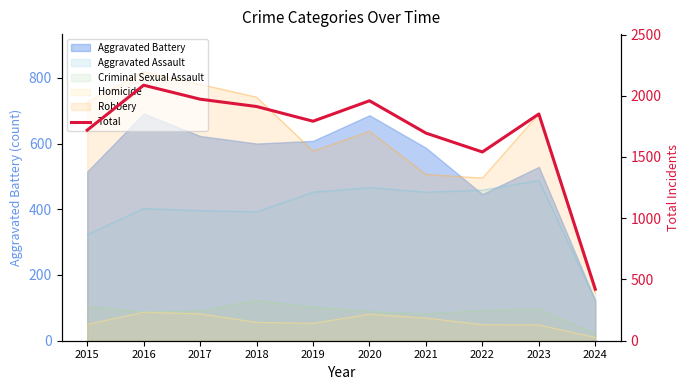

List the labels in order of value, largest first.

2016, 2017, 2020, 2018, 2023, 2019, 2015, 2021, 2022, 2024